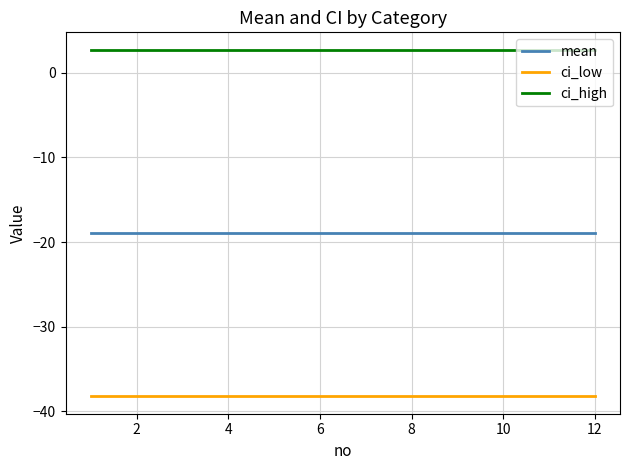

True or false: mean and ci_low intersect in this chart.

False